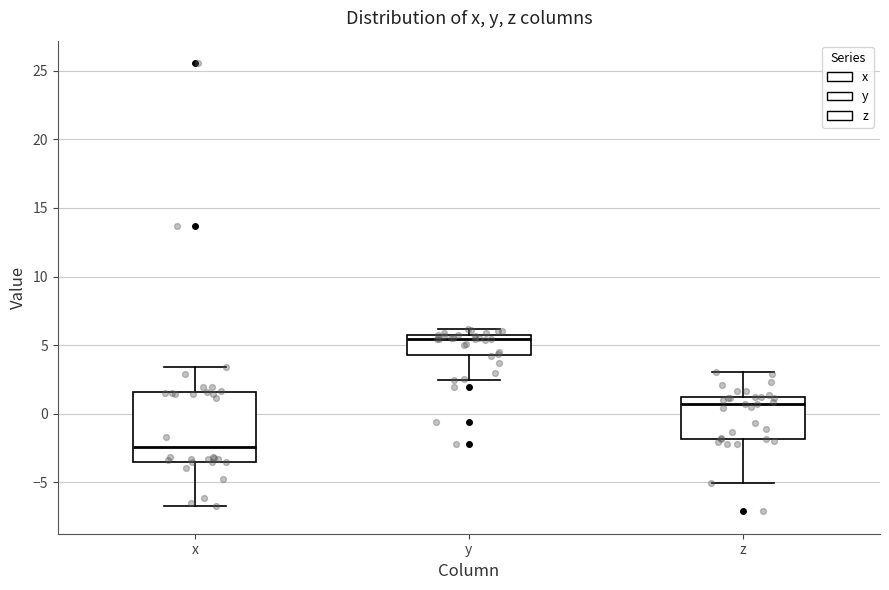

Which box is the tallest, from its lower edge to its upper edge?

x